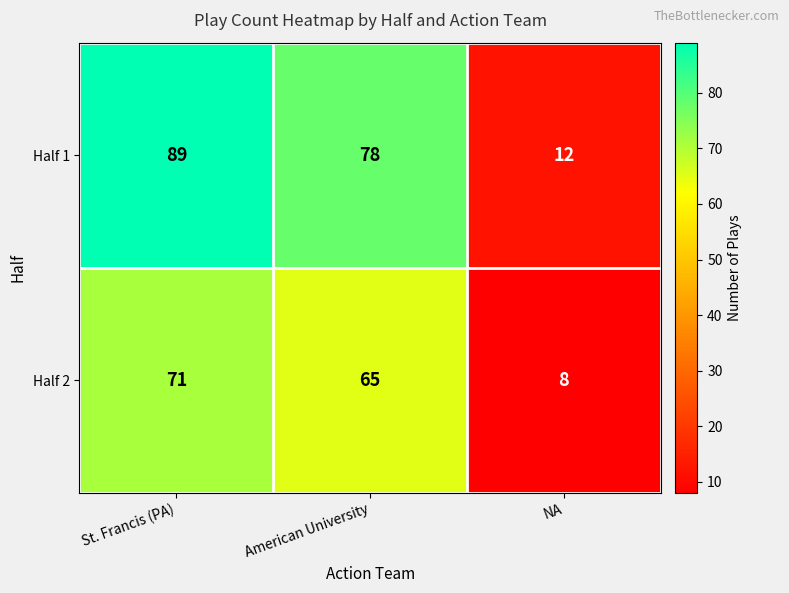

Between American University and NA, which series saw the biggest shift?

Half 1